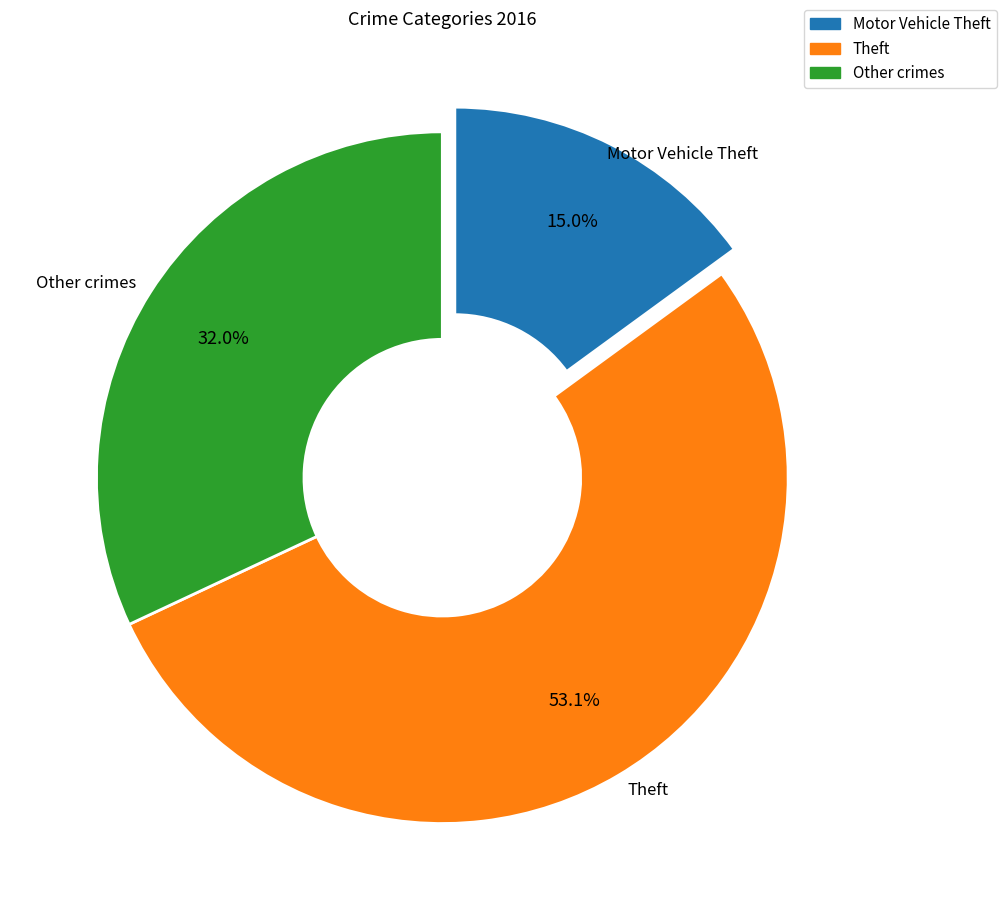

To the nearest percent, what is the difference between the largest and smallest slice percentages?

38%